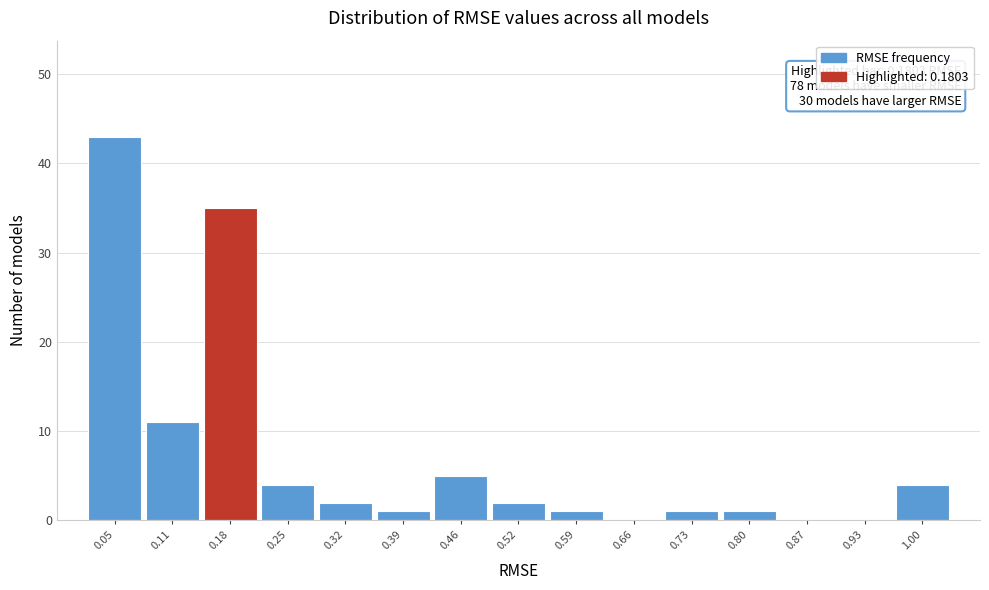

Over which range of the x-axis is the bar tallest?

0.01 to 0.08